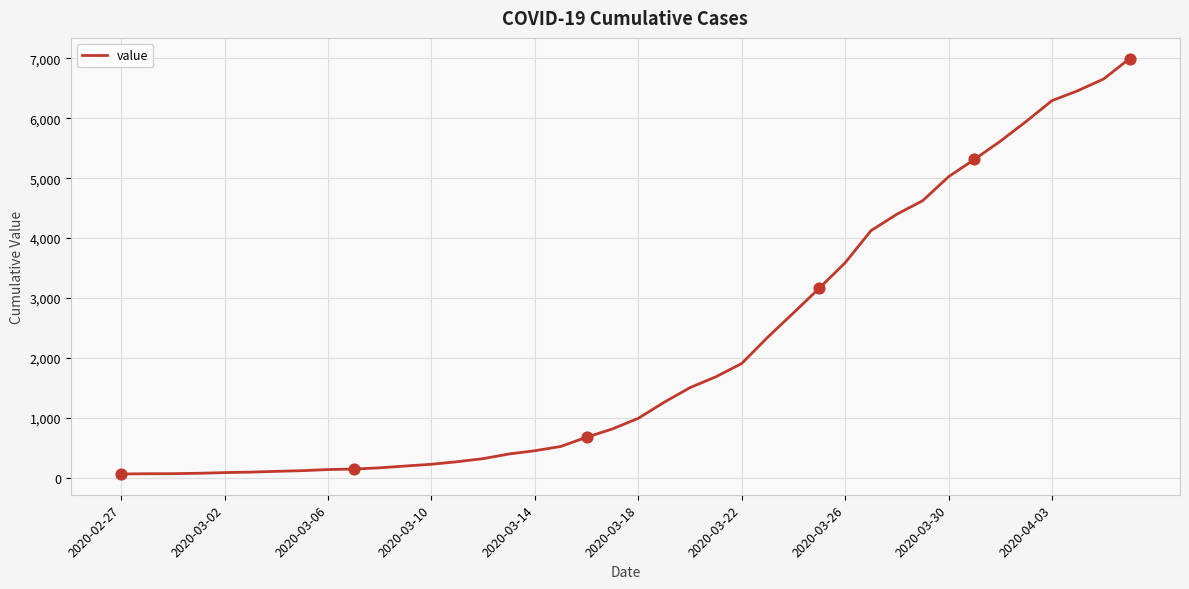

What is the difference between the maximum and minimum values?

6931